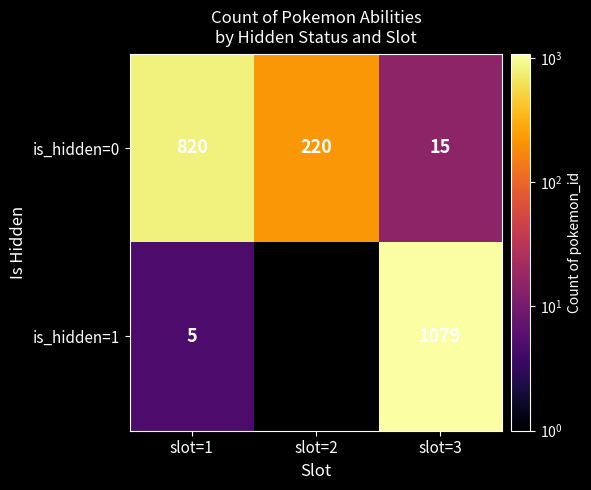

True or false: is_hidden=1 has a value of 1893.1 at slot=3.

False